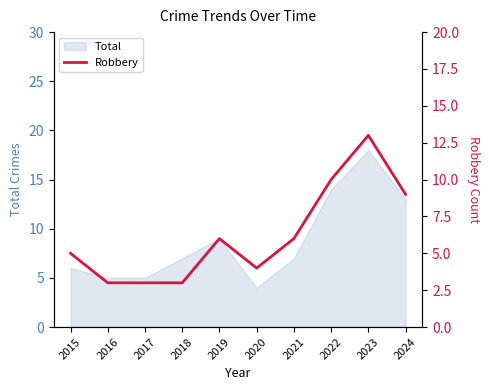

The chart shows a value of 1 at 2016. True or false?

False